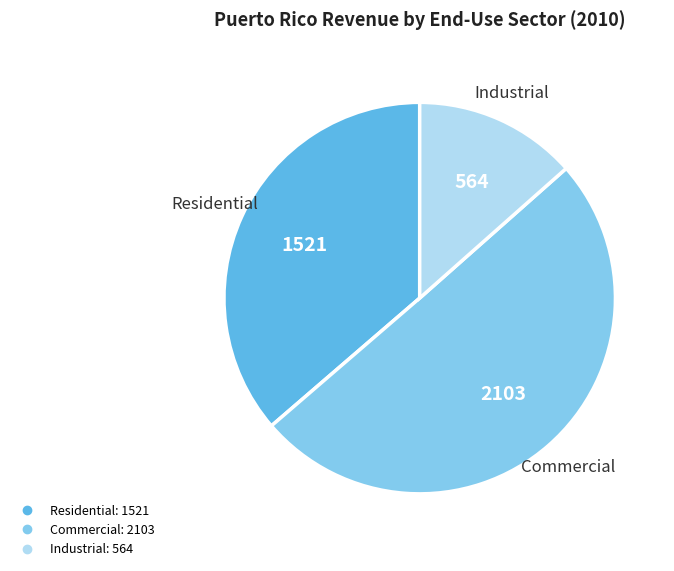

What is the majority slice?

Commercial